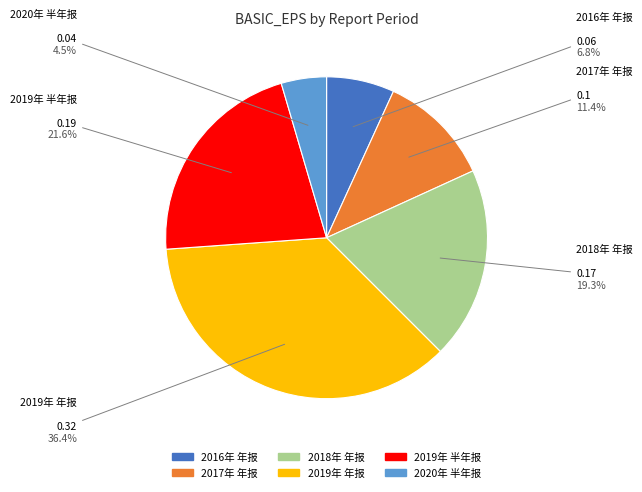

How many slices are in this pie chart?

6